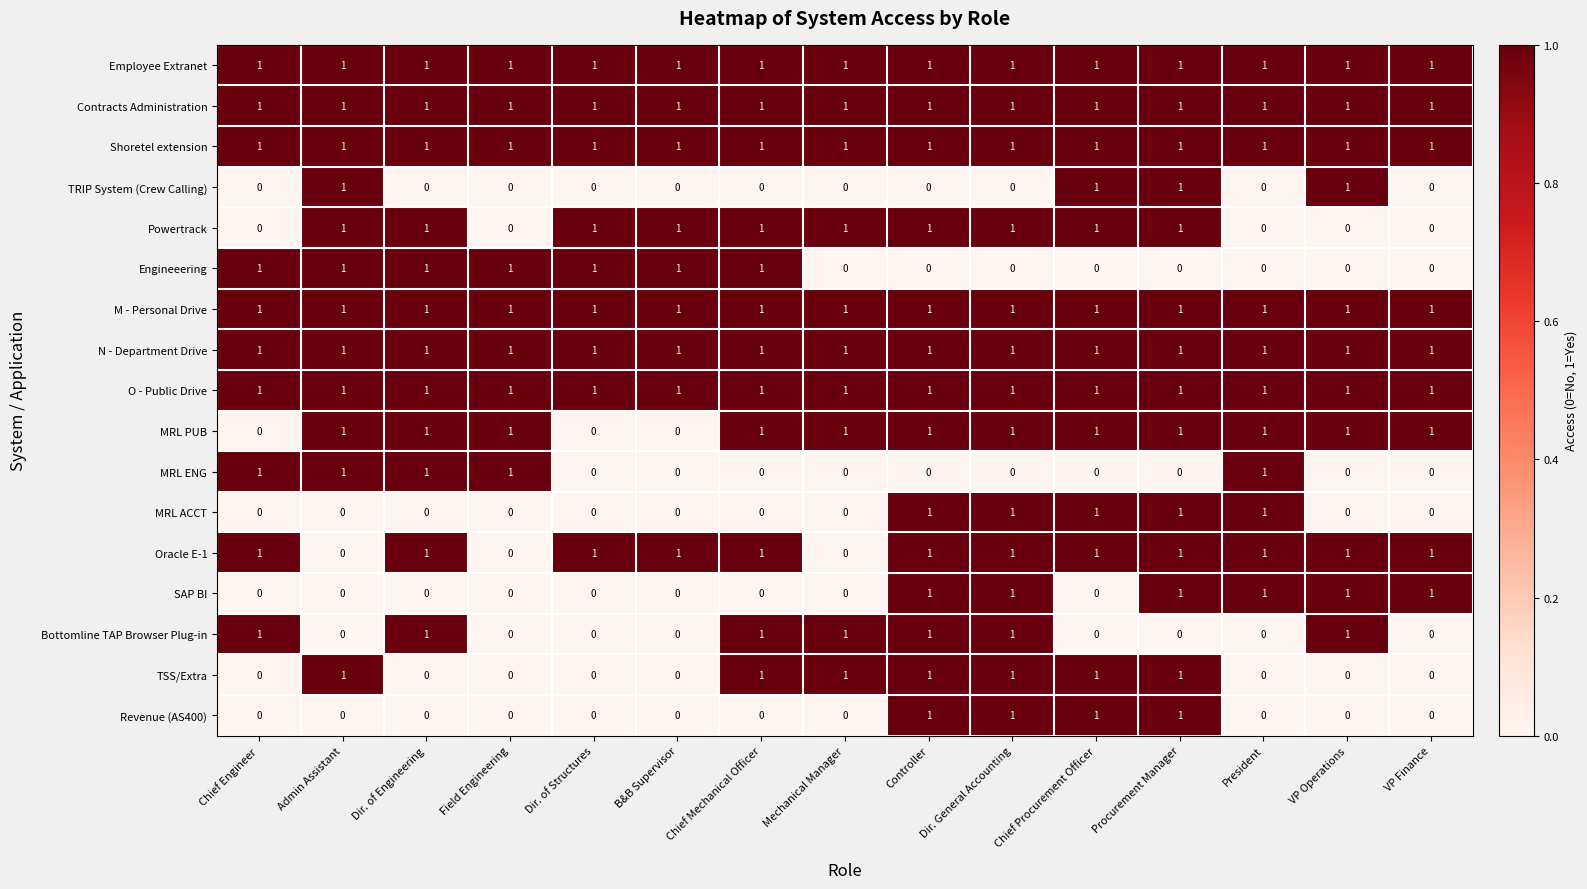

What is the sum of all Powertrack values?

10